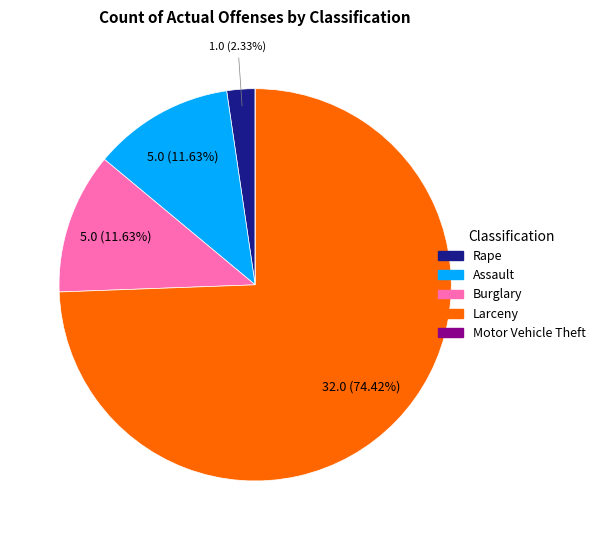

What percentage is the Burglary slice, to the nearest percent?

12%